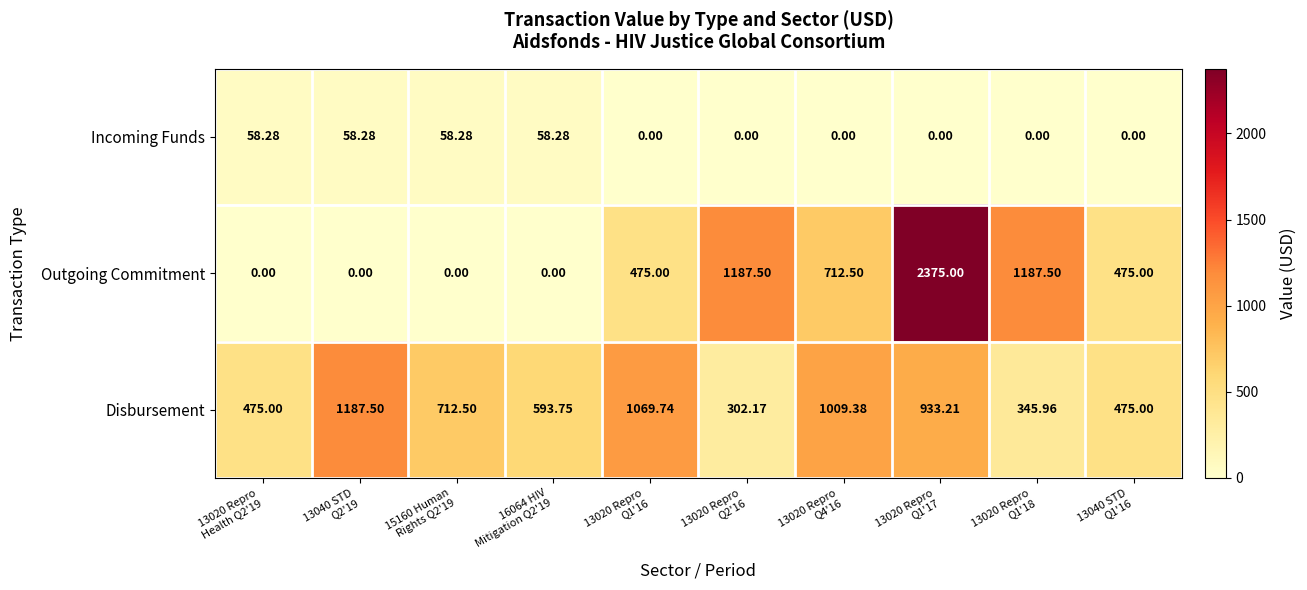

Which series has the largest total across all categories?

Disbursement